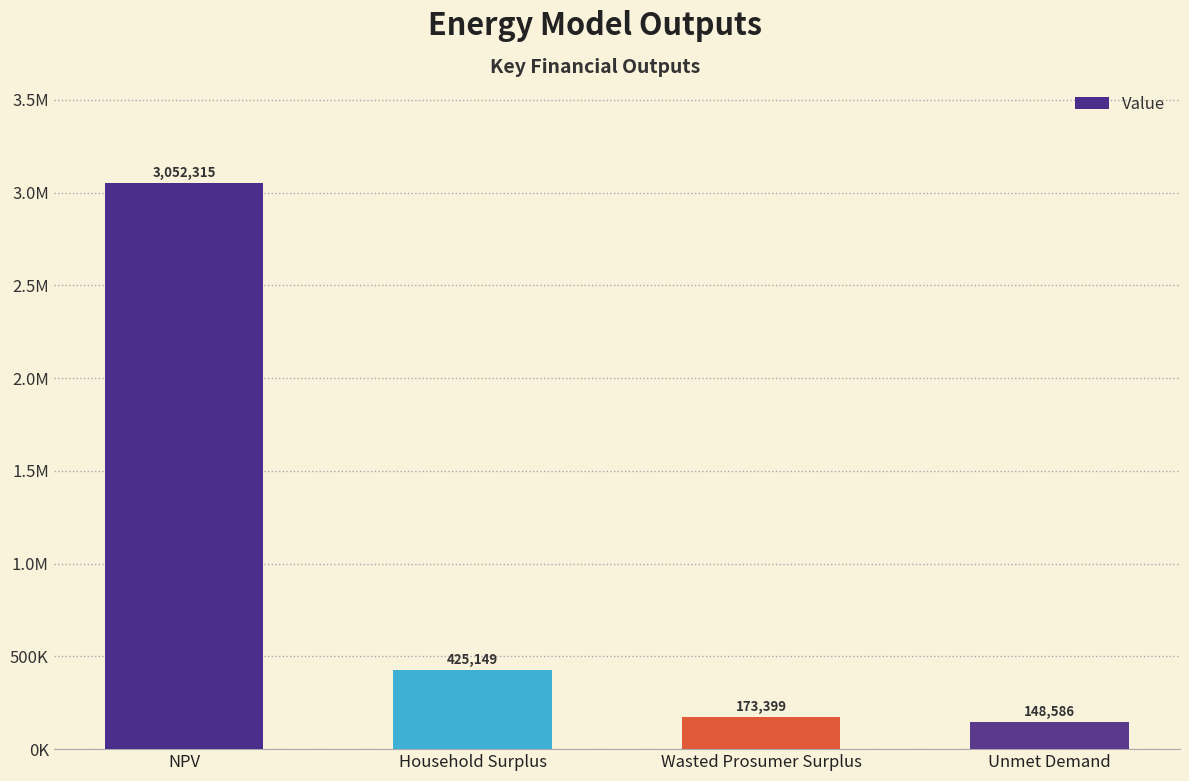

What is the value of the 4th bar from the left?

148585.5